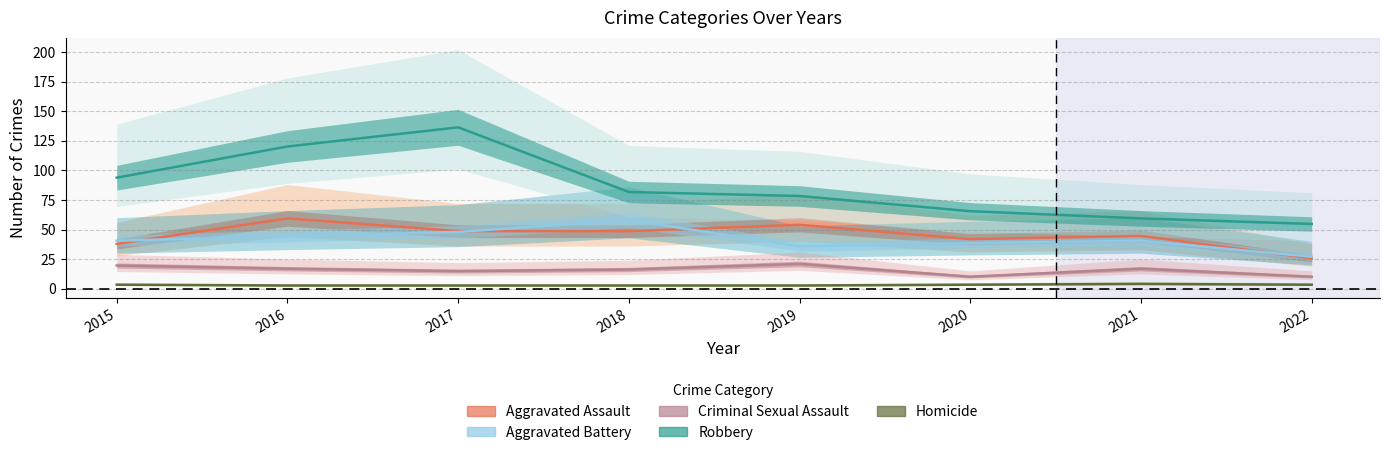

Is the value of Homicide at 2022 greater than the value of Criminal Sexual Assault at 2016?

No